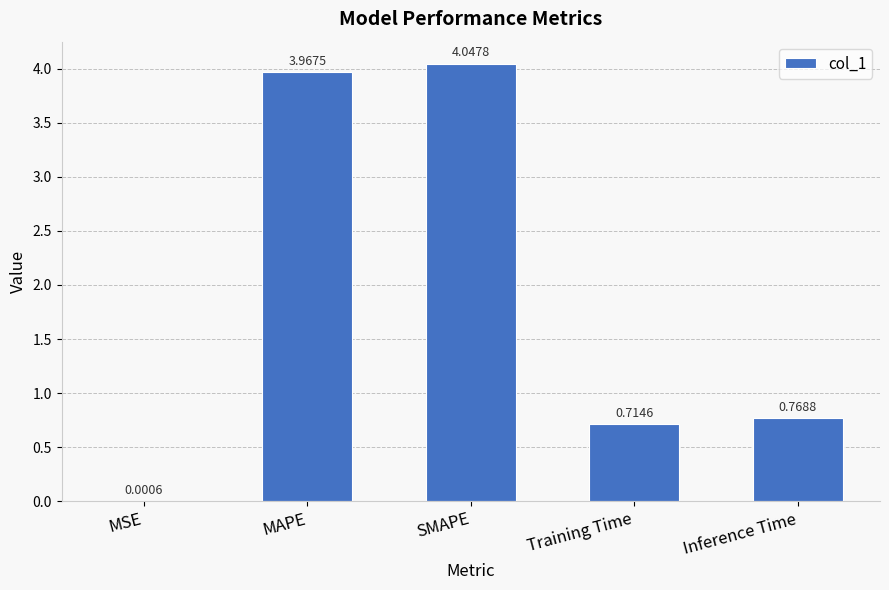

What is the change in value from MSE to MAPE?

+4.0